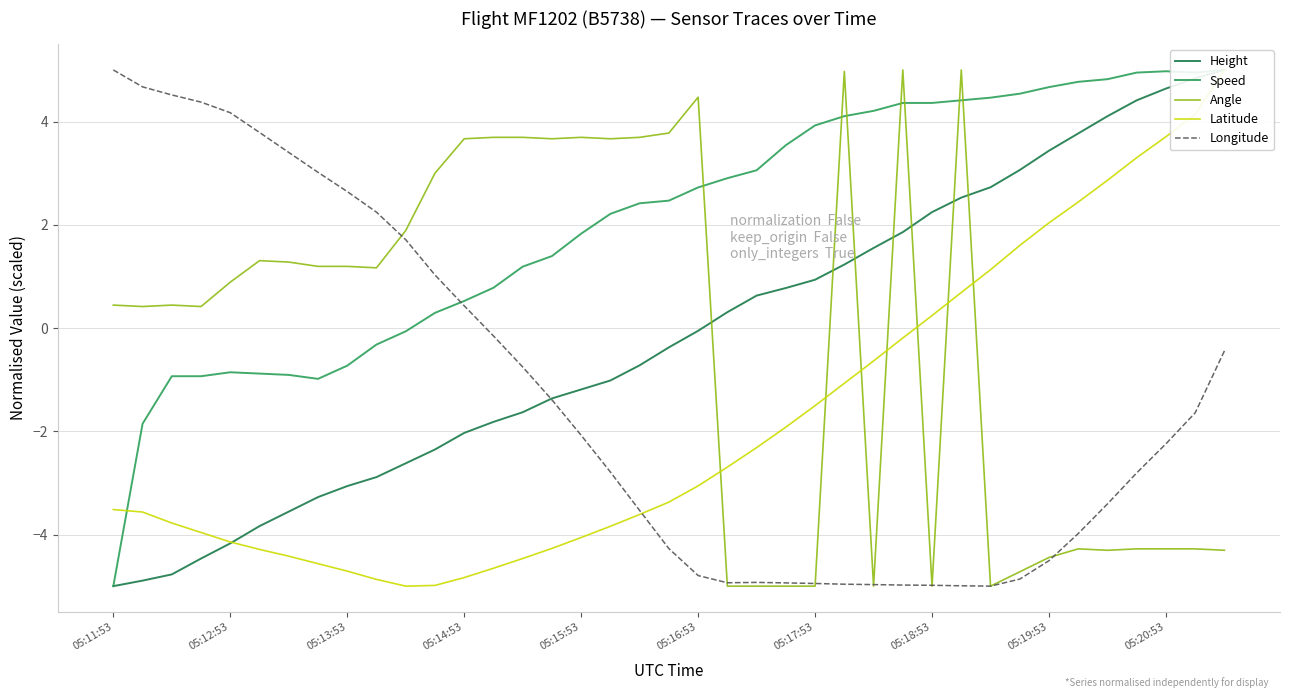

How many lines are shown in the chart?

5